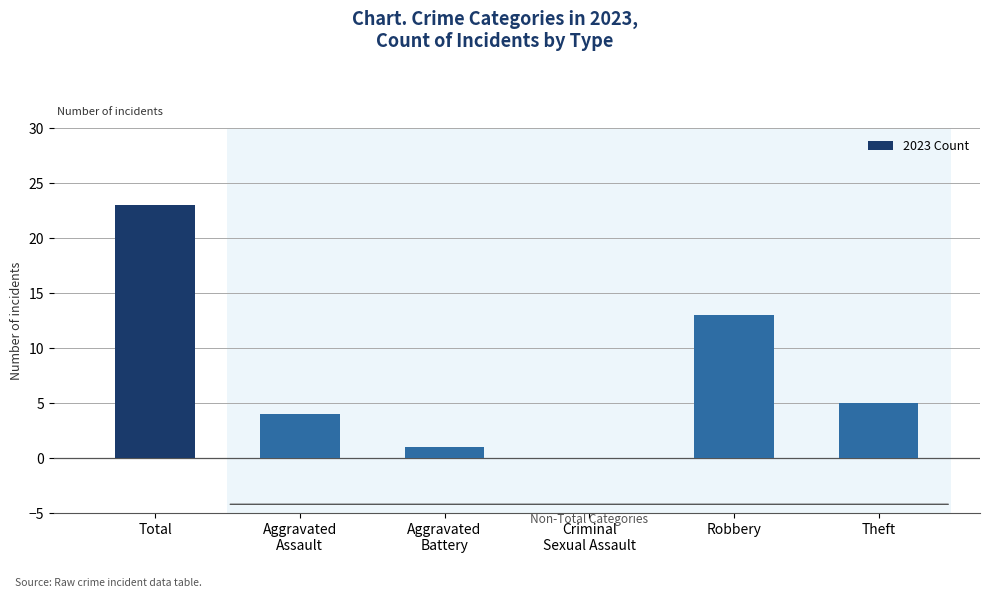

What is the change in value from Robbery to Theft?

-8